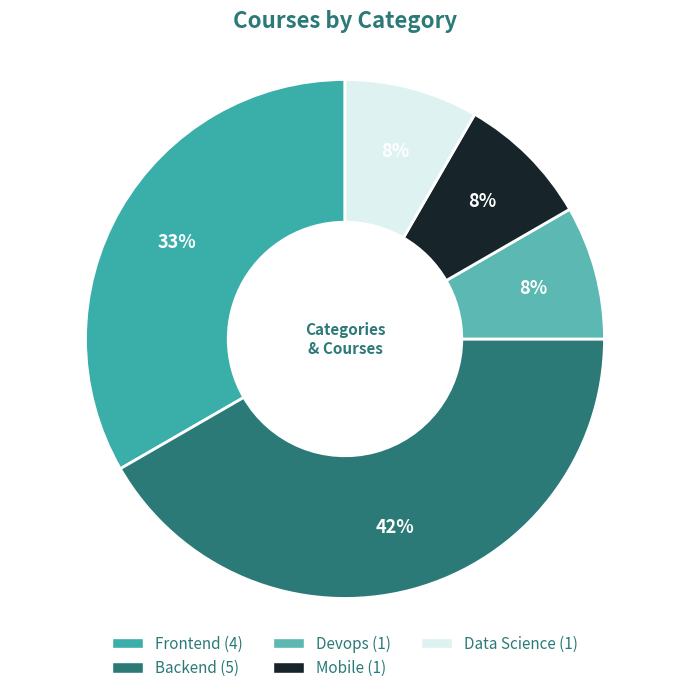

How many segments does this pie chart have?

5